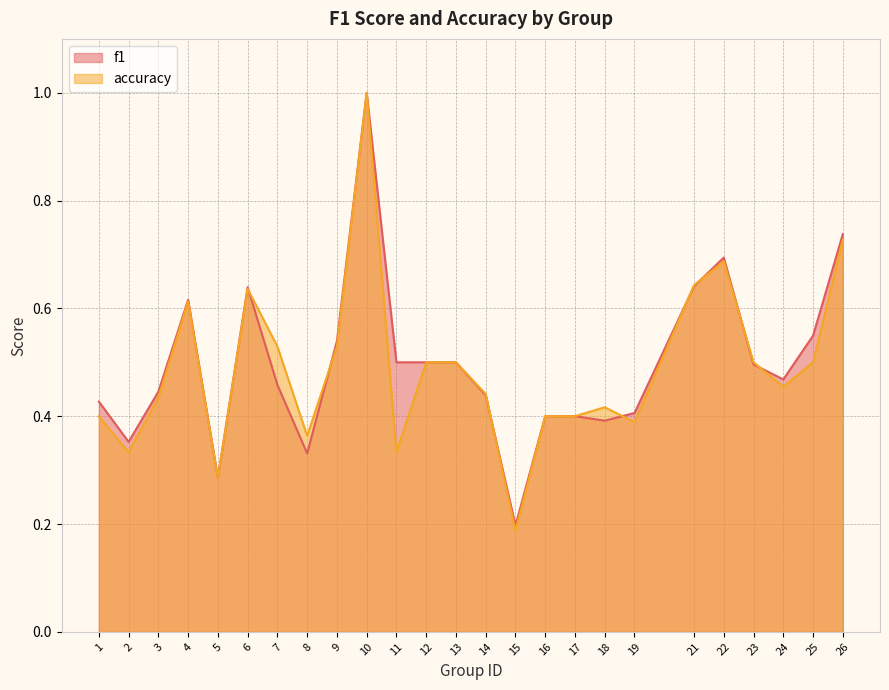

At which label does accuracy reach its peak?

10